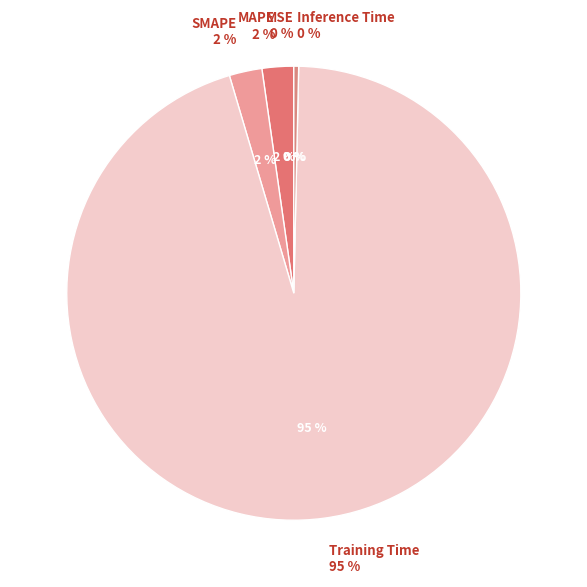

What is the total percentage of SMAPE and MAPE?

4.6%